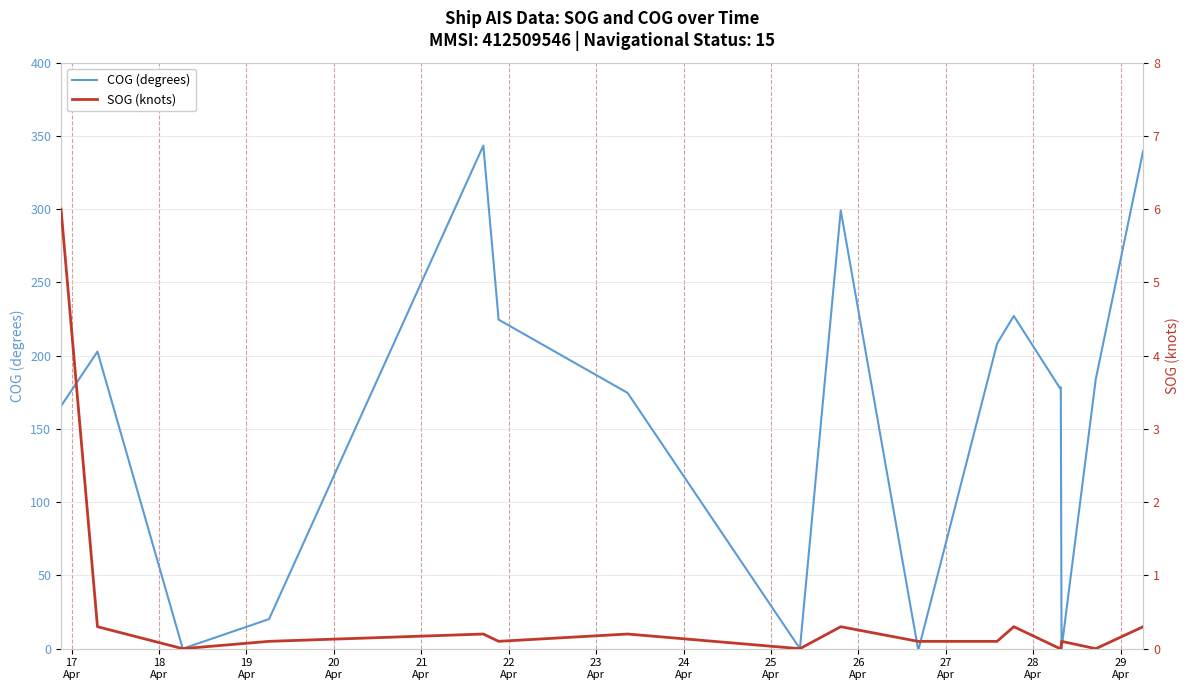

How many interior local valleys does the COG (degrees) series have?

1